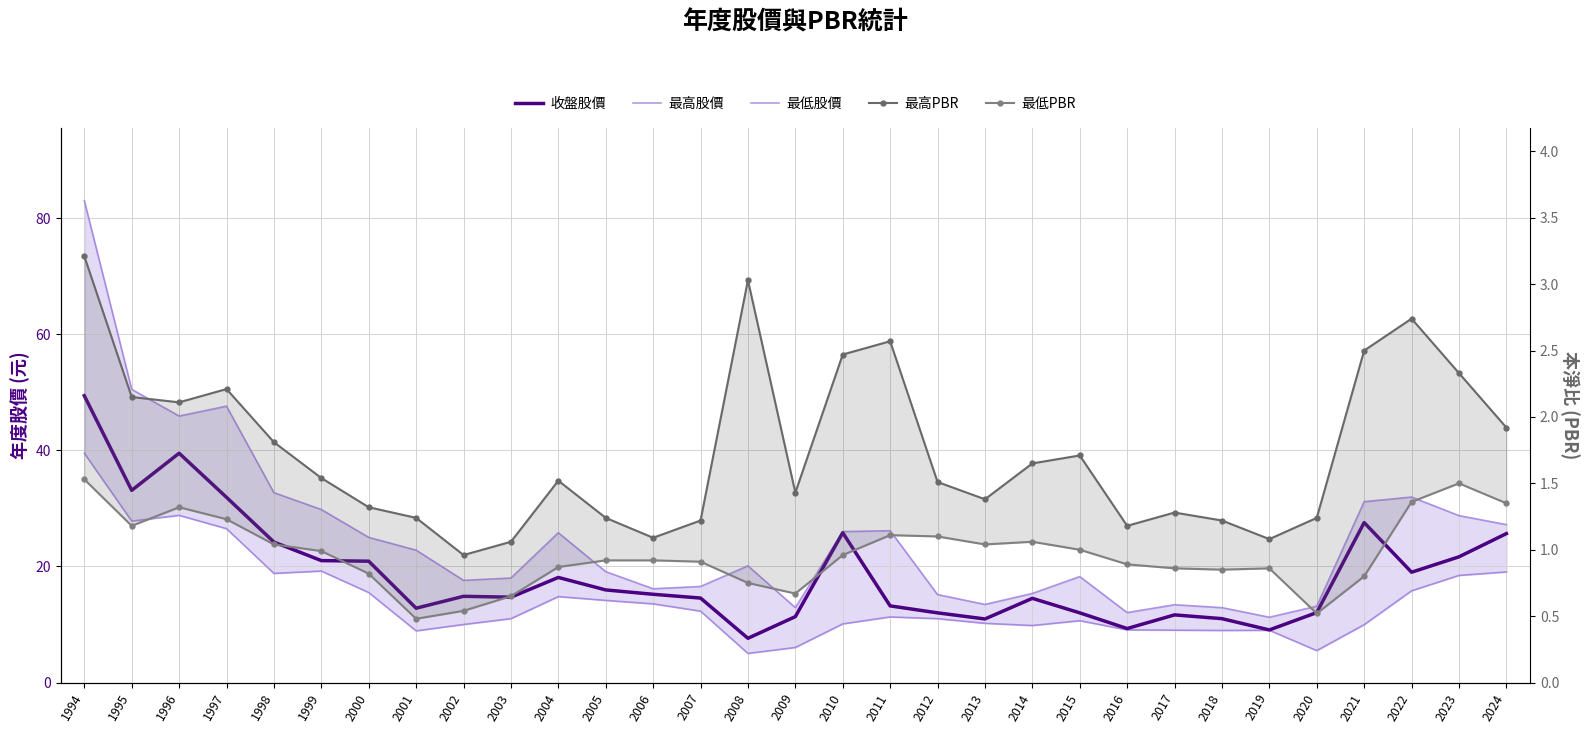

At which category does the chart reach its peak across all series?

1994